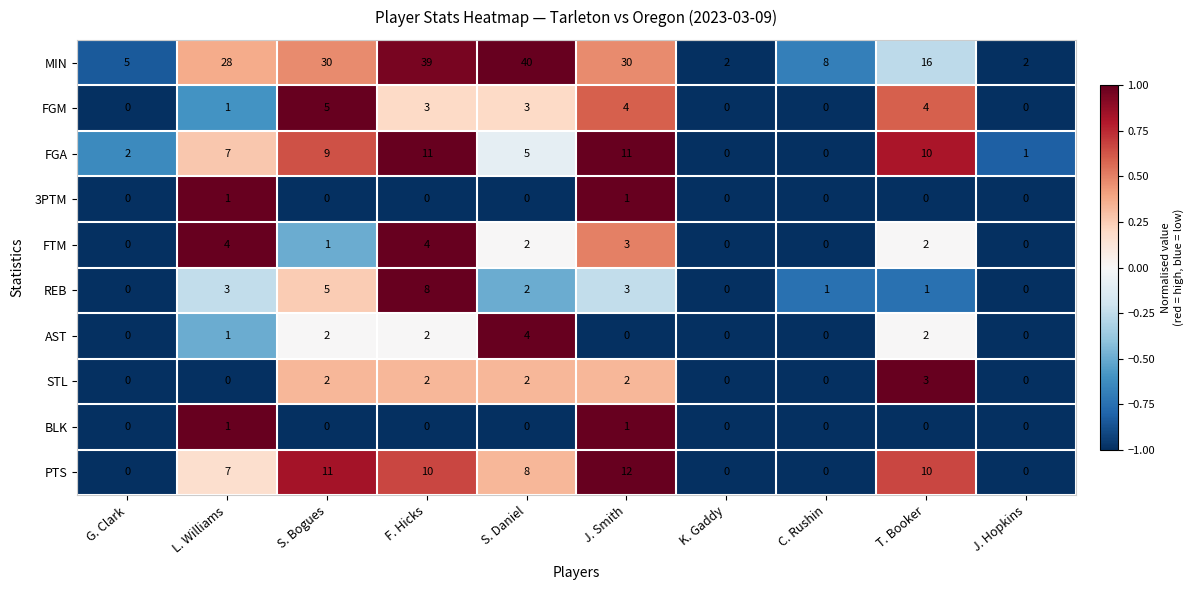

What is the difference between the highest and lowest values at S. Bogues?

30